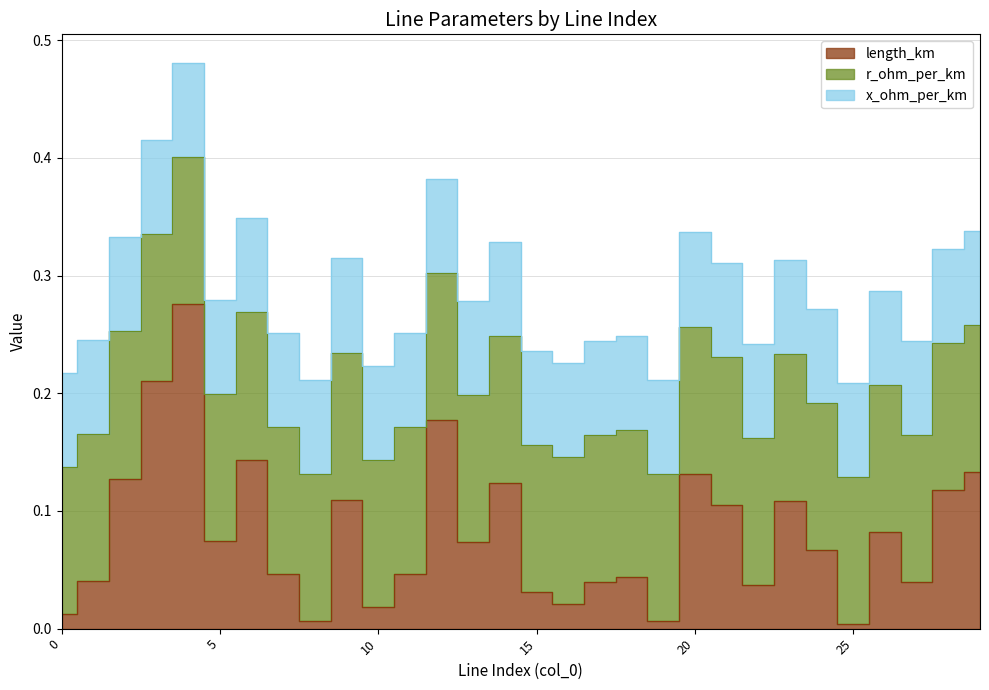

Which series has the largest range (max minus min)?

length_km